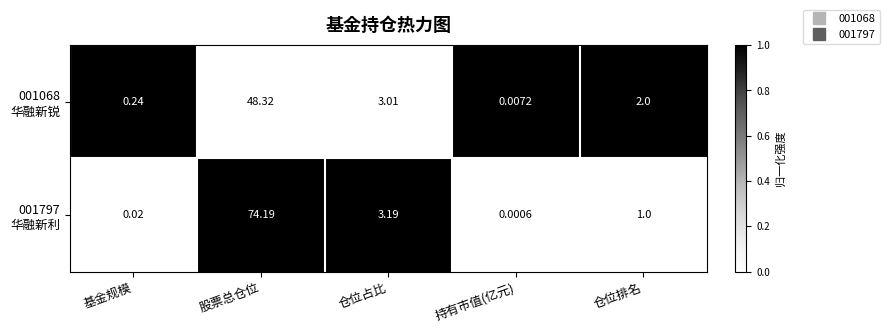

What is the greatest value displayed?

74.2